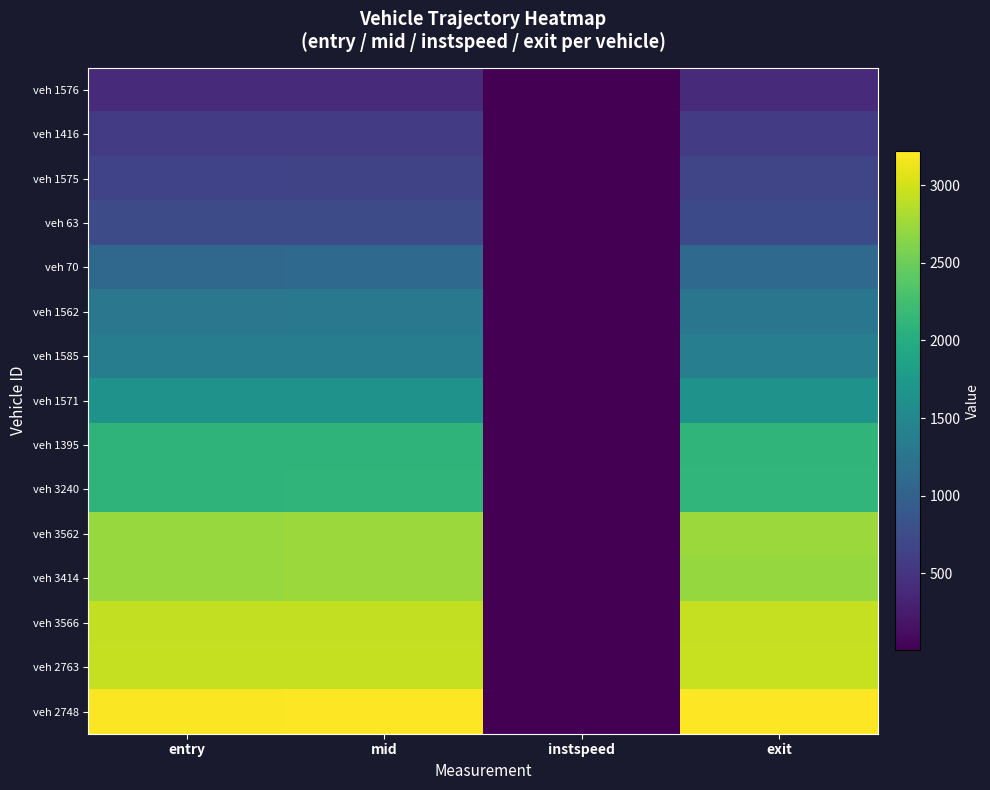

What is the total value across all series at exit?

26563.2